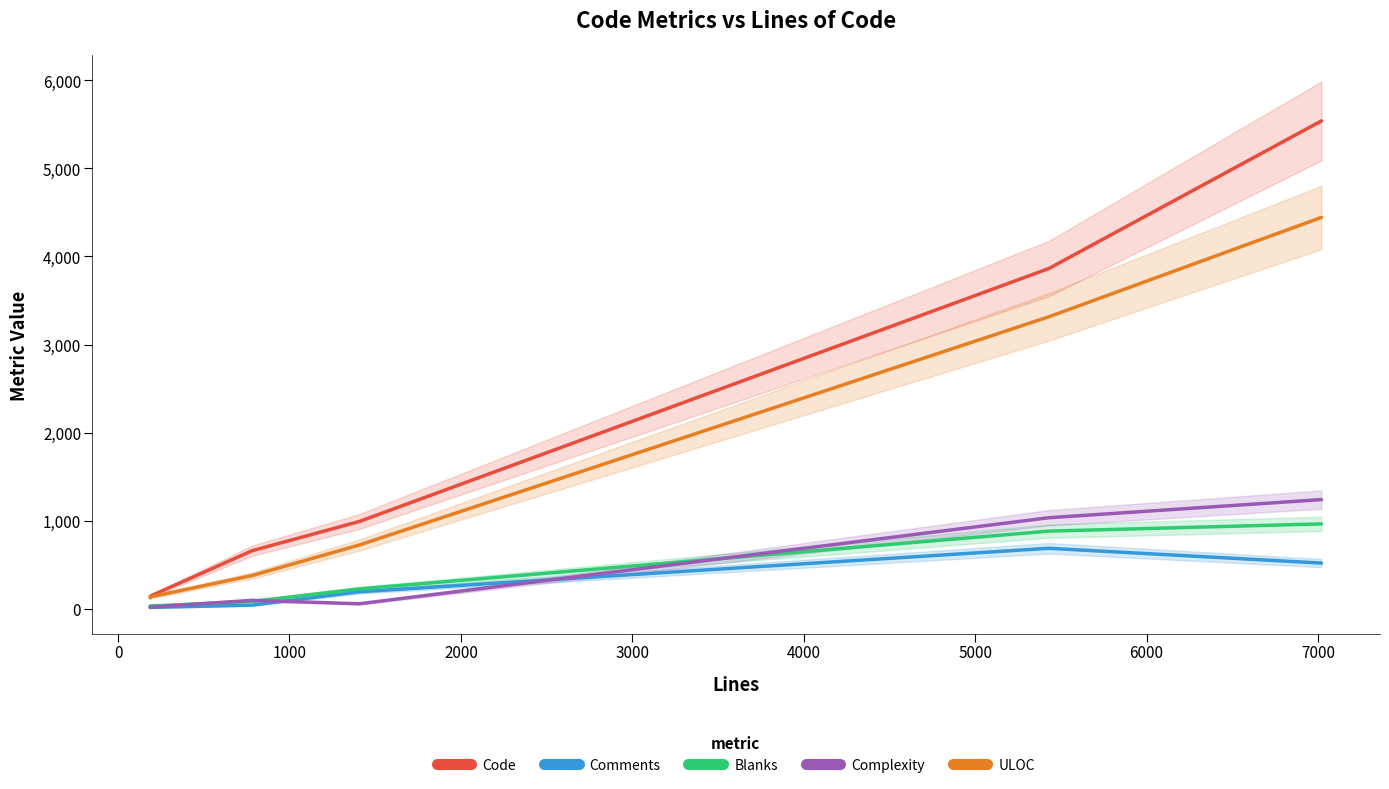

How many lines are shown in the chart?

5